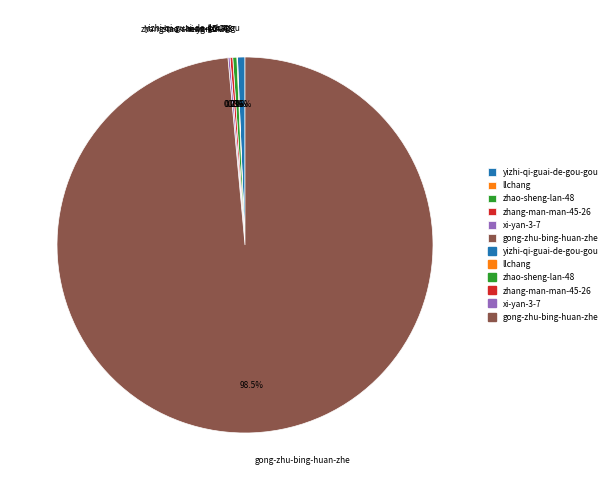

What percentage is NOT represented by zhao-sheng-lan-48?

99.7%